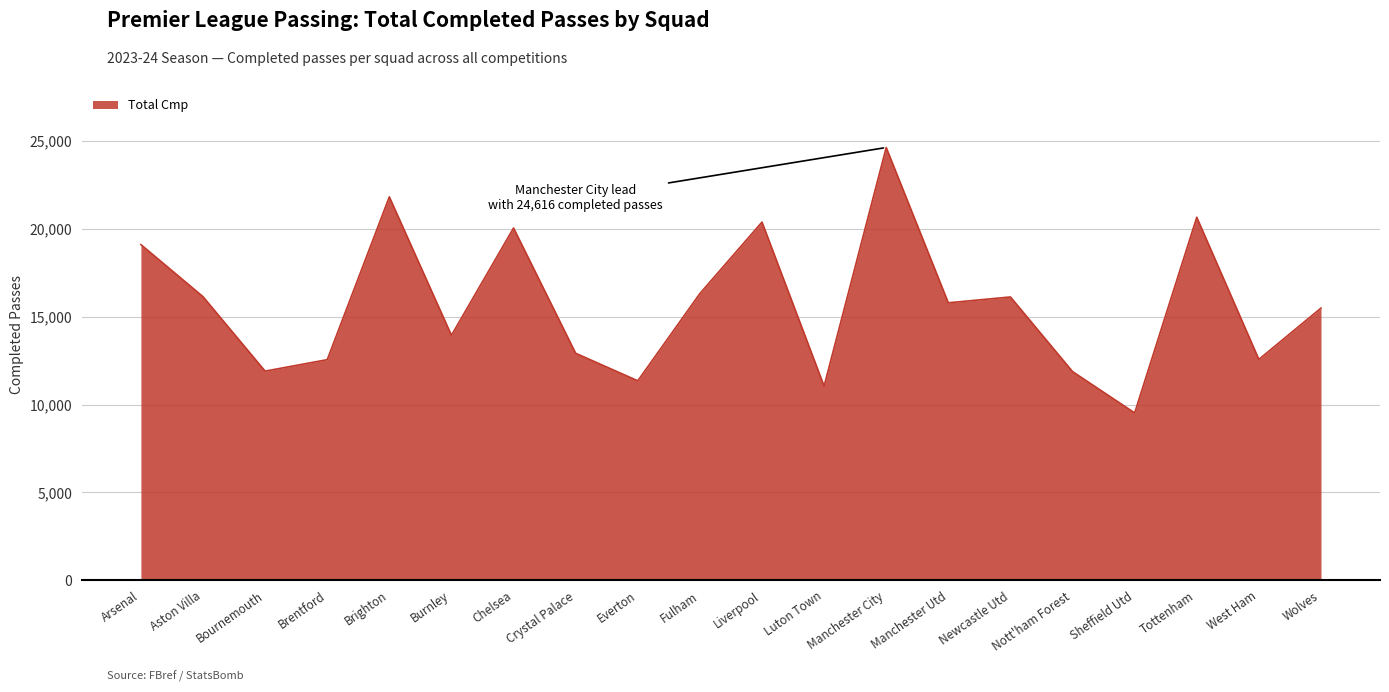

What is the difference between the second highest and minimum values?

12289